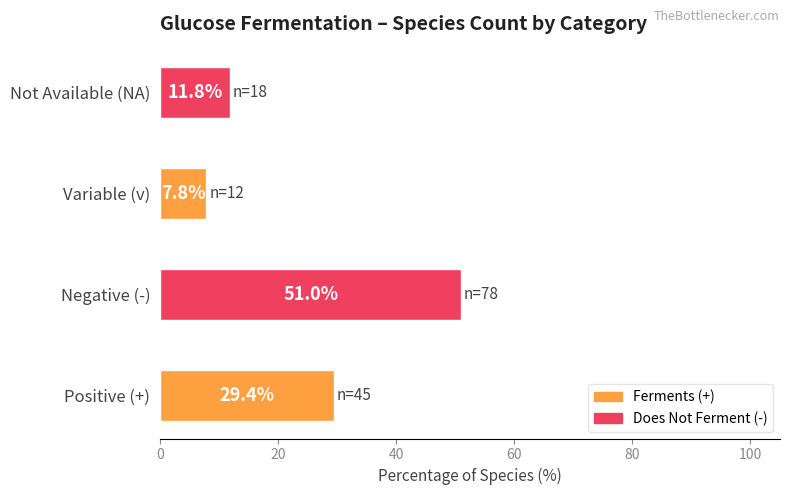

List the labels in order of value, smallest first.

v, NA, +, -